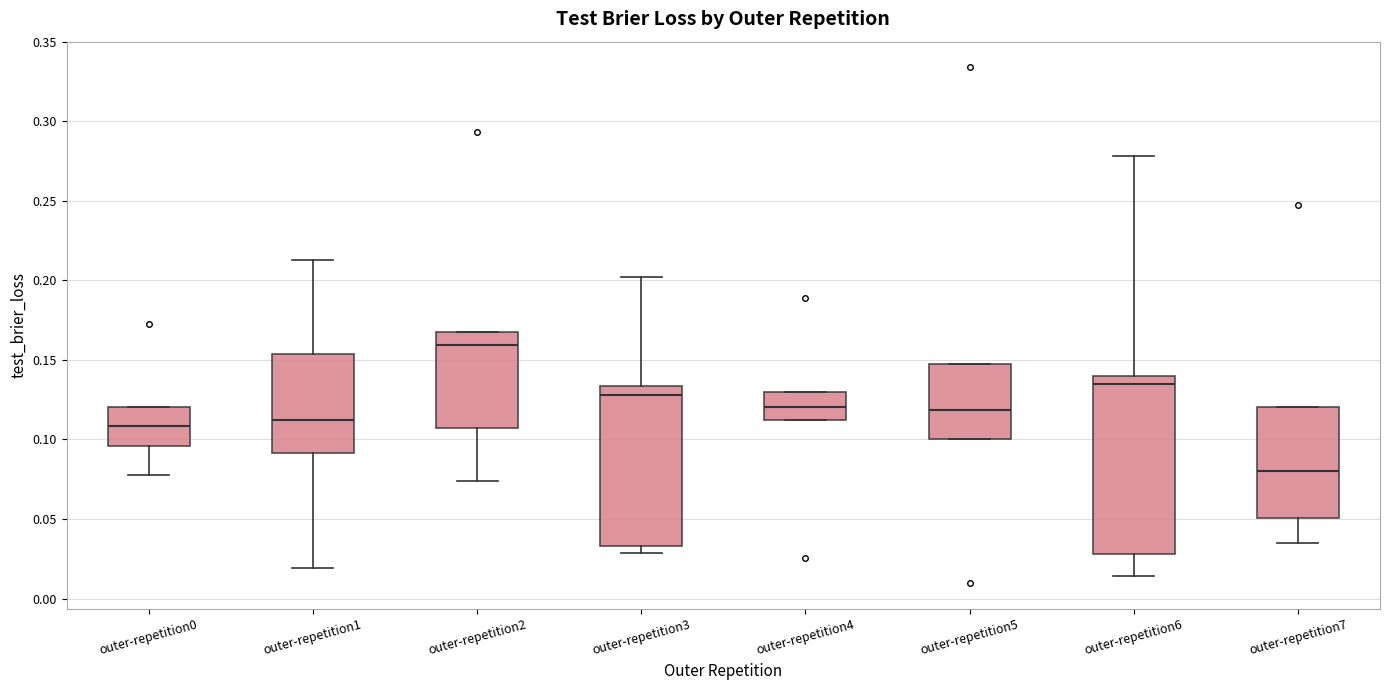

Which box has the highest median line?

outer-repetition2